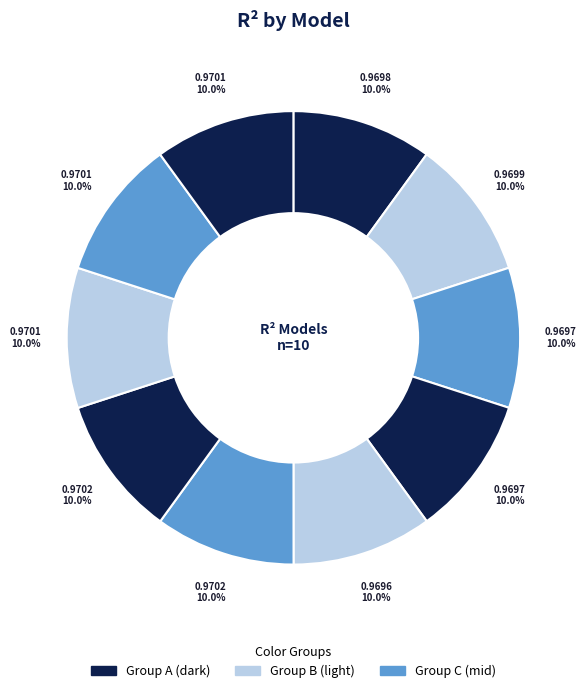

How many segments does this pie chart have?

10